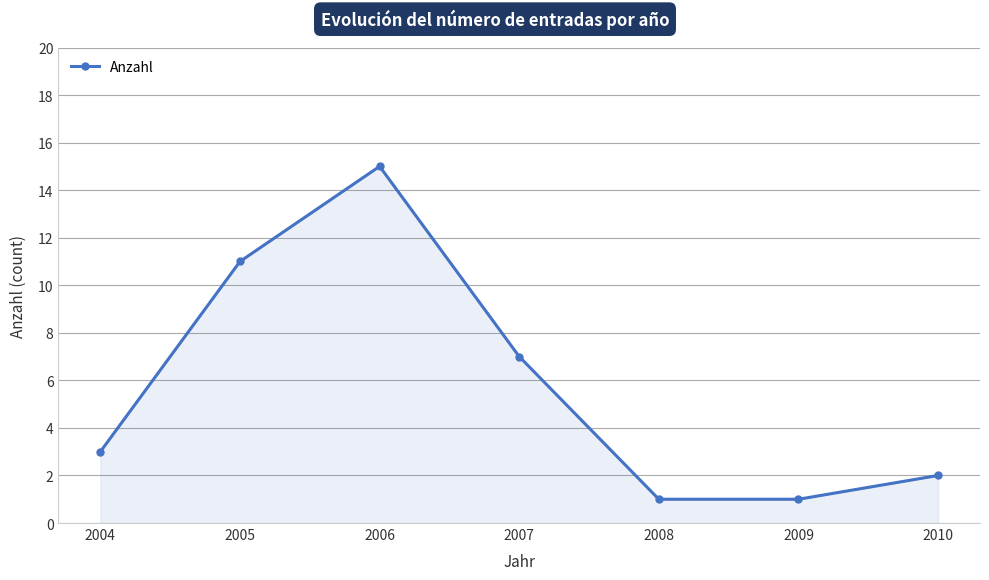

True or false: the data has more than 2 interior local peaks.

False